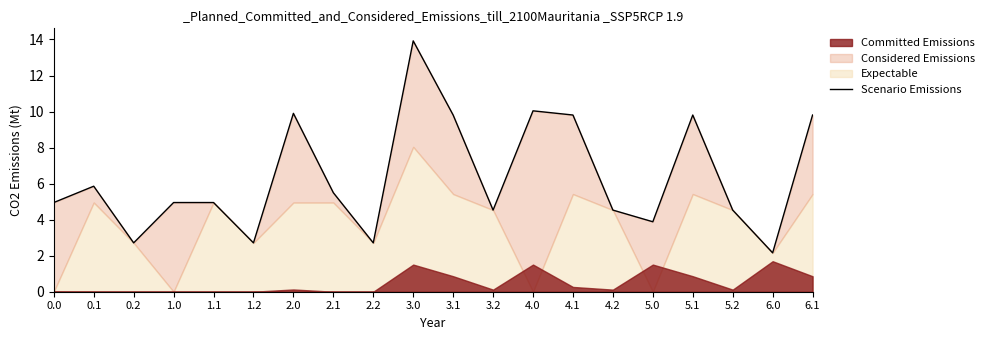

The value at 5.2 is 4.5. True or false?

True